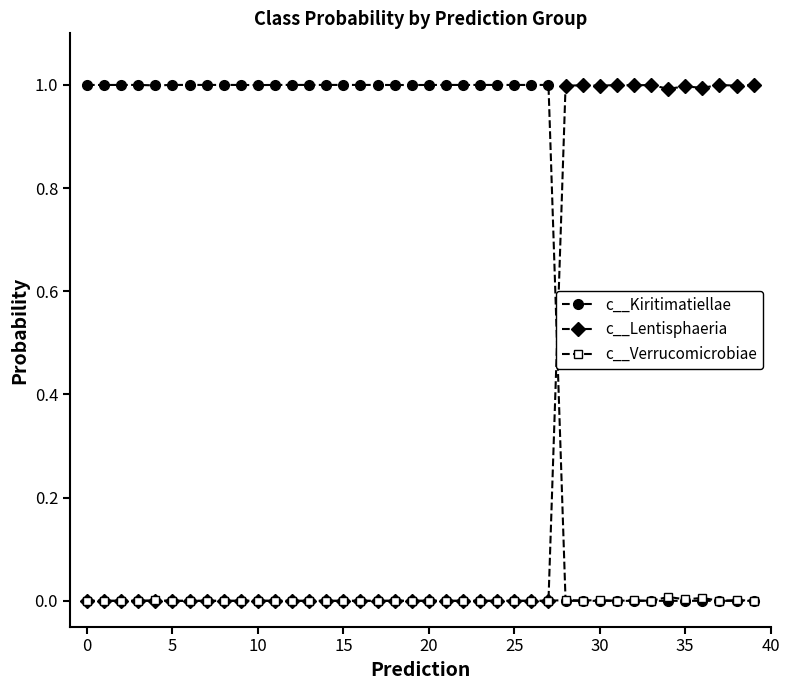

Which series has the largest total across all categories?

c__Kiritimatiellae